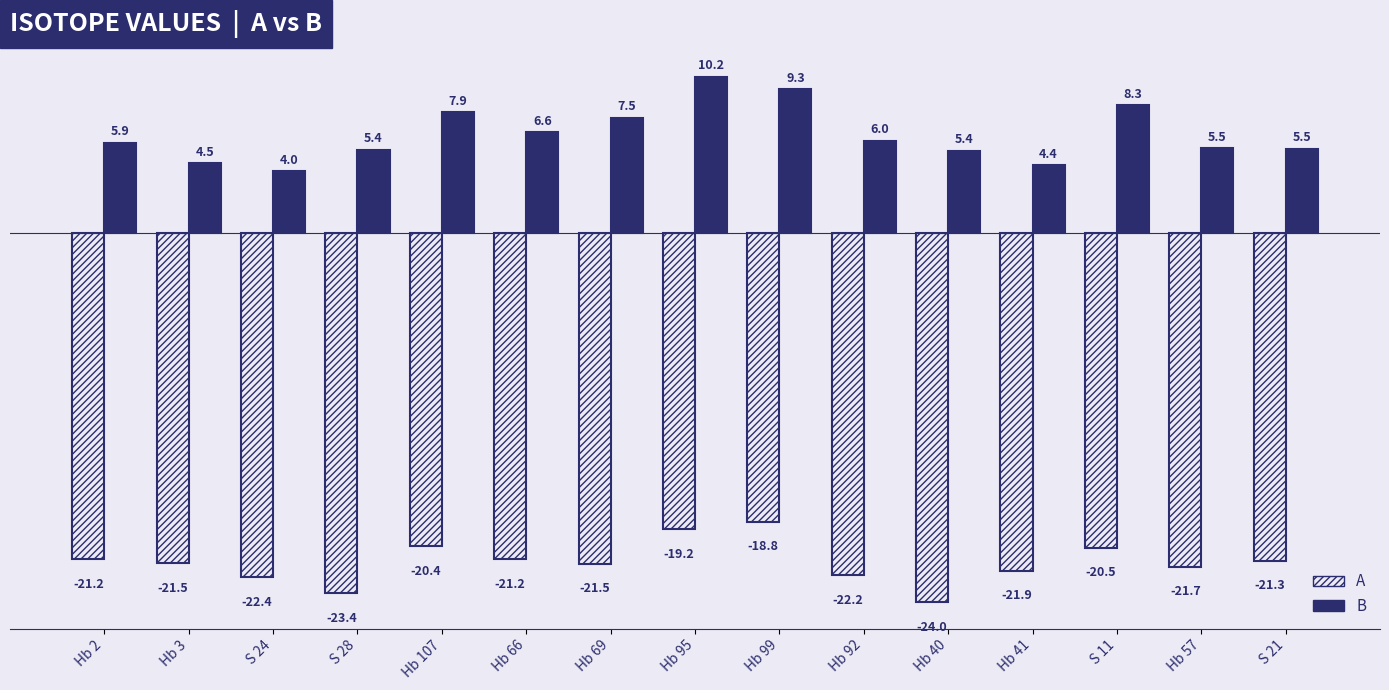

Which series has the widest spread of values?

B